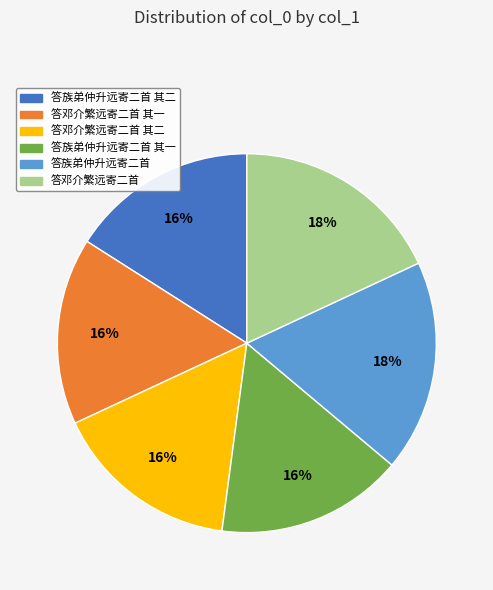

Is there any slice that represents more than half of the pie?

No